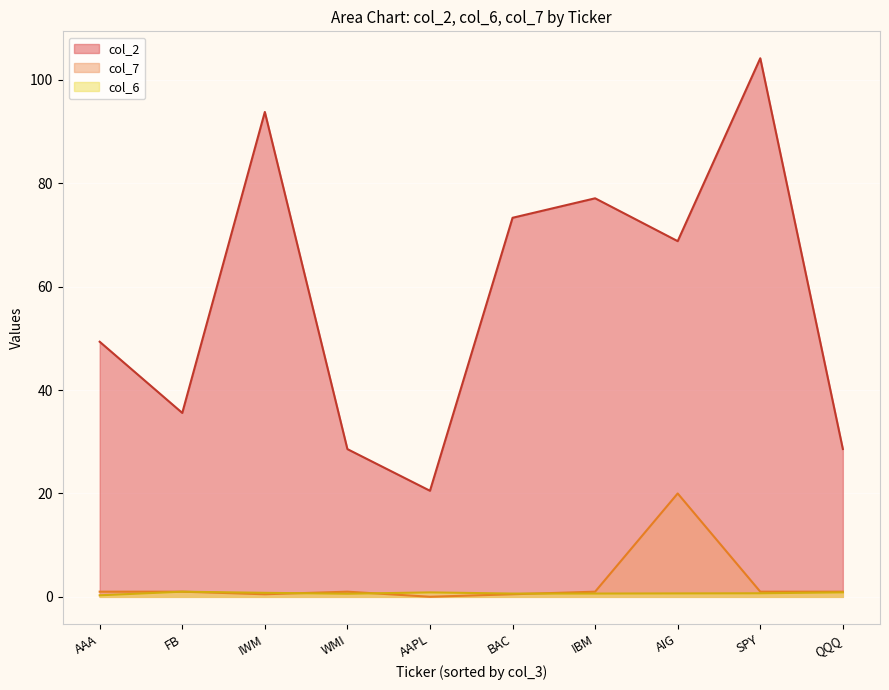

Reading left to right, extract all data points from this chart.

col_2: AAA=49.4	AAPL=20.5	AIG=68.8	FB=35.6	IBM=77.1	IWM=93.8	BAC=73.3	QQQ=28.6	SPY=104.2	WMI=28.6
col_6: AAA=0.3	AAPL=0.9	AIG=0.7	FB=1.0	IBM=0.6	IWM=0.8	BAC=0.6	QQQ=0.9	SPY=0.7	WMI=0.6
col_7: AAA=1.0	AAPL=0.0	AIG=20.0	FB=1.0	IBM=1.0	IWM=0.5	BAC=0.5	QQQ=1.0	SPY=1.0	WMI=1.0